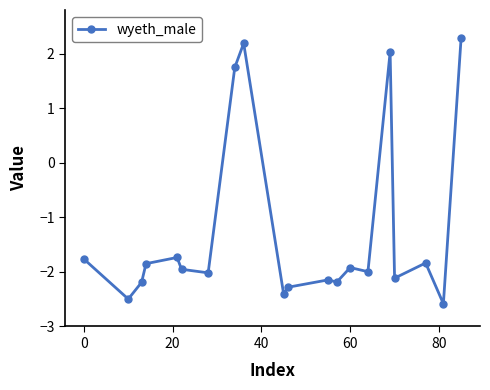

Reading left to right, extract all data points from this chart.

-1.8	-2.5	-2.2	-1.8	-1.7	-2.0	-2.0	1.7	2.2	-2.4	-2.3	-2.1	-2.2	-1.9	-2.0	2.0	-2.1	-1.8	-2.6	2.3